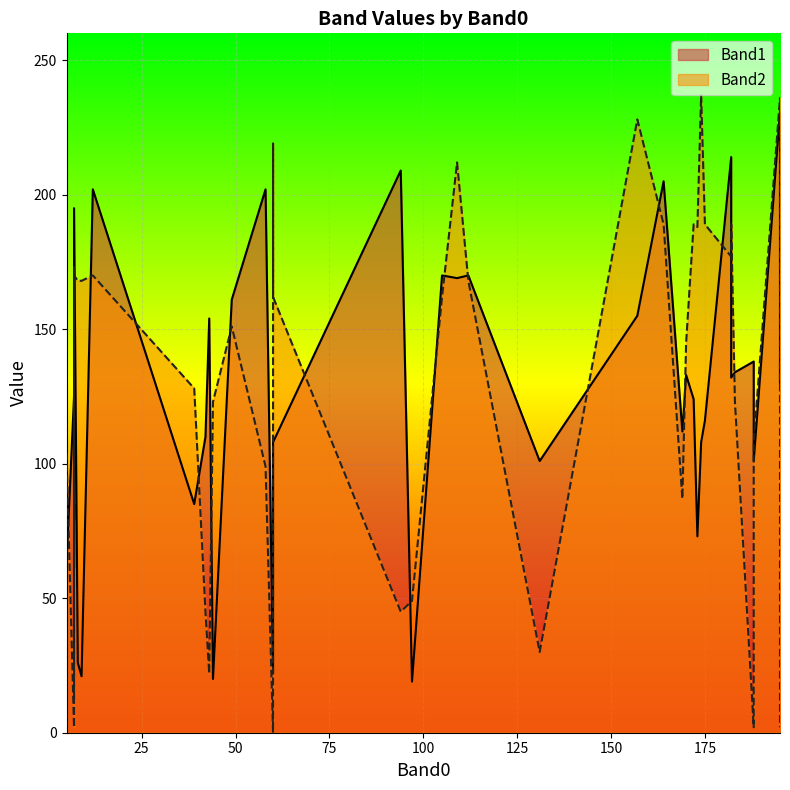

What is the maximum value for Band1?

231